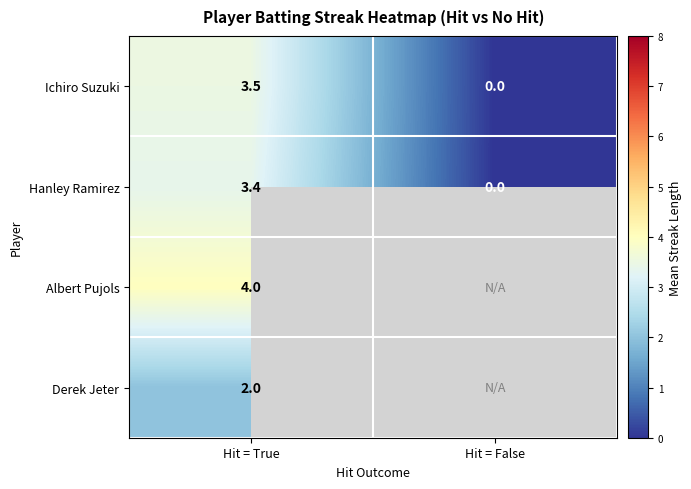

What is the greatest value displayed?

4.0